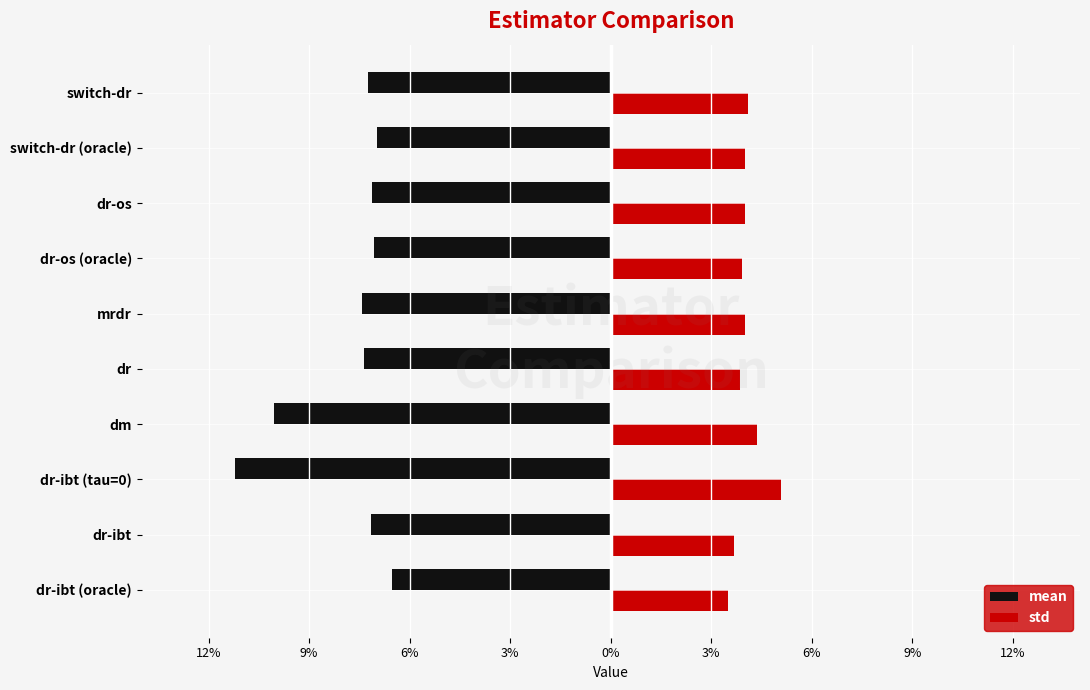

What is the minimum value for mean?

-0.1